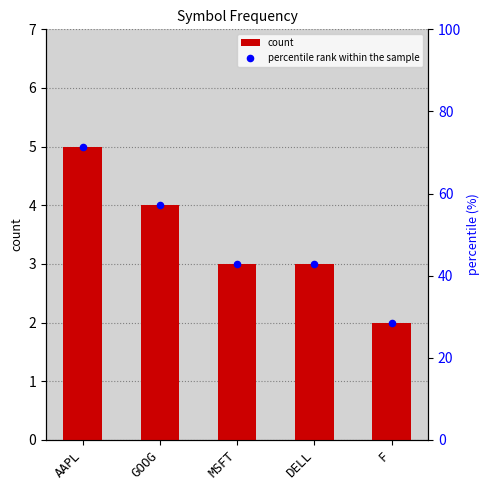

Which series contains the highest Y value?

percentile rank within the sample